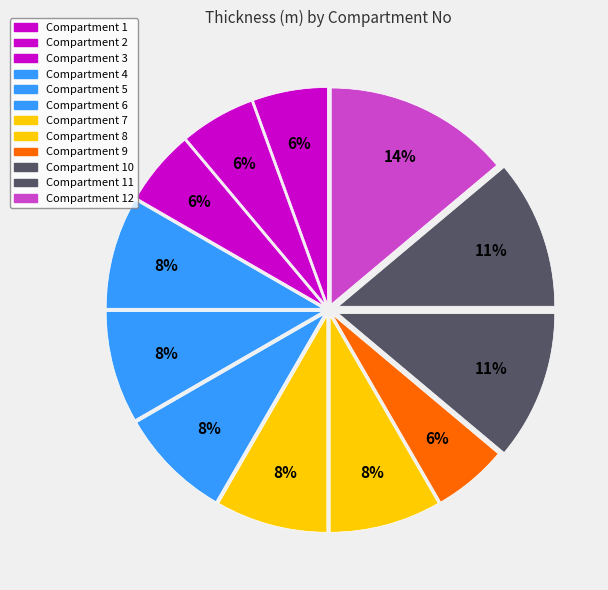

Which slice is the largest?

Compartment 12